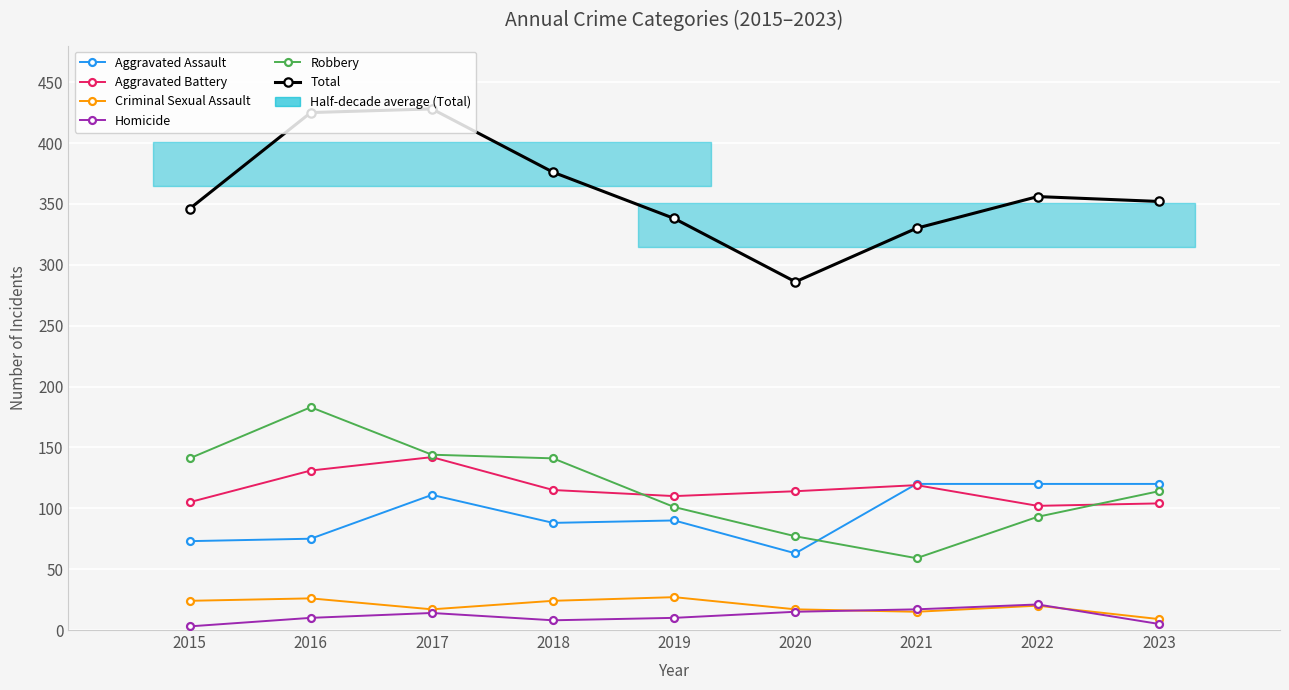

Which category has the lowest value across all series?

2015